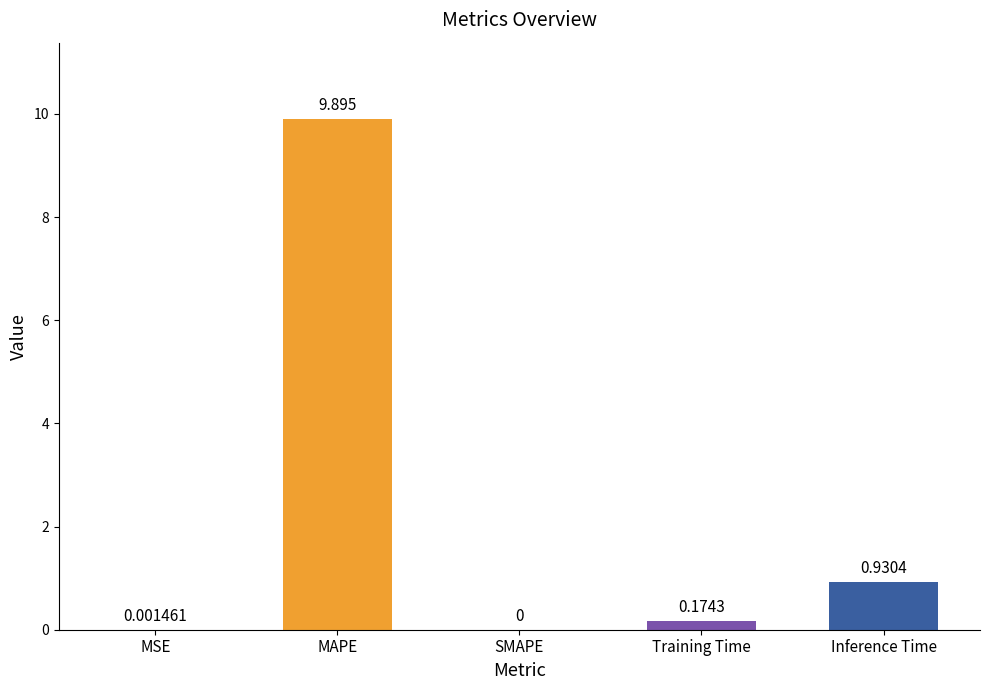

Where is the data nearest to the value 4?

Inference Time